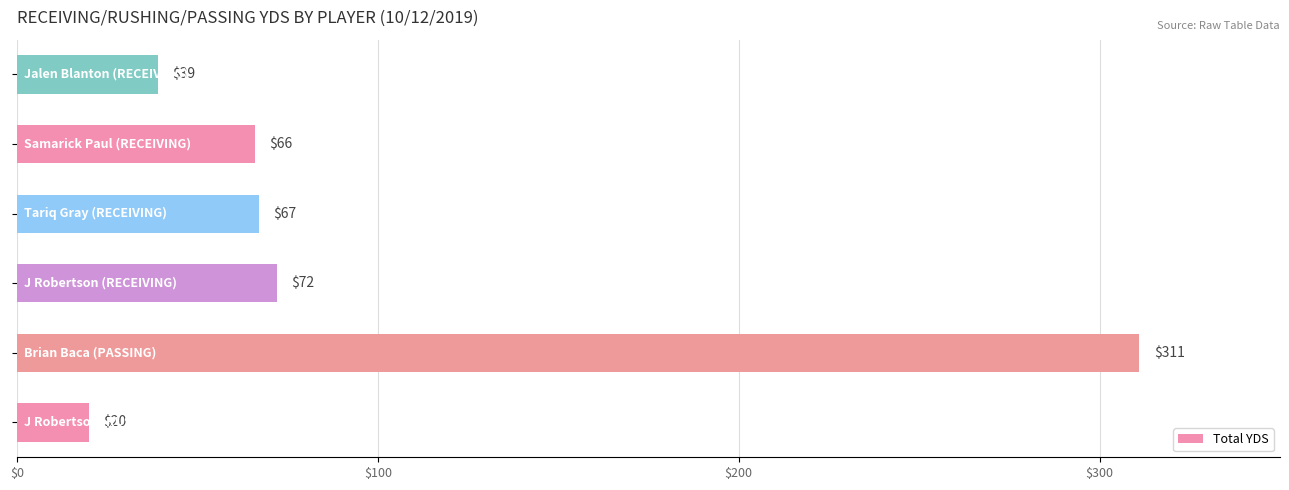

Reading top to bottom, what are all the values shown in this chart?

39	66	67	72	311	20